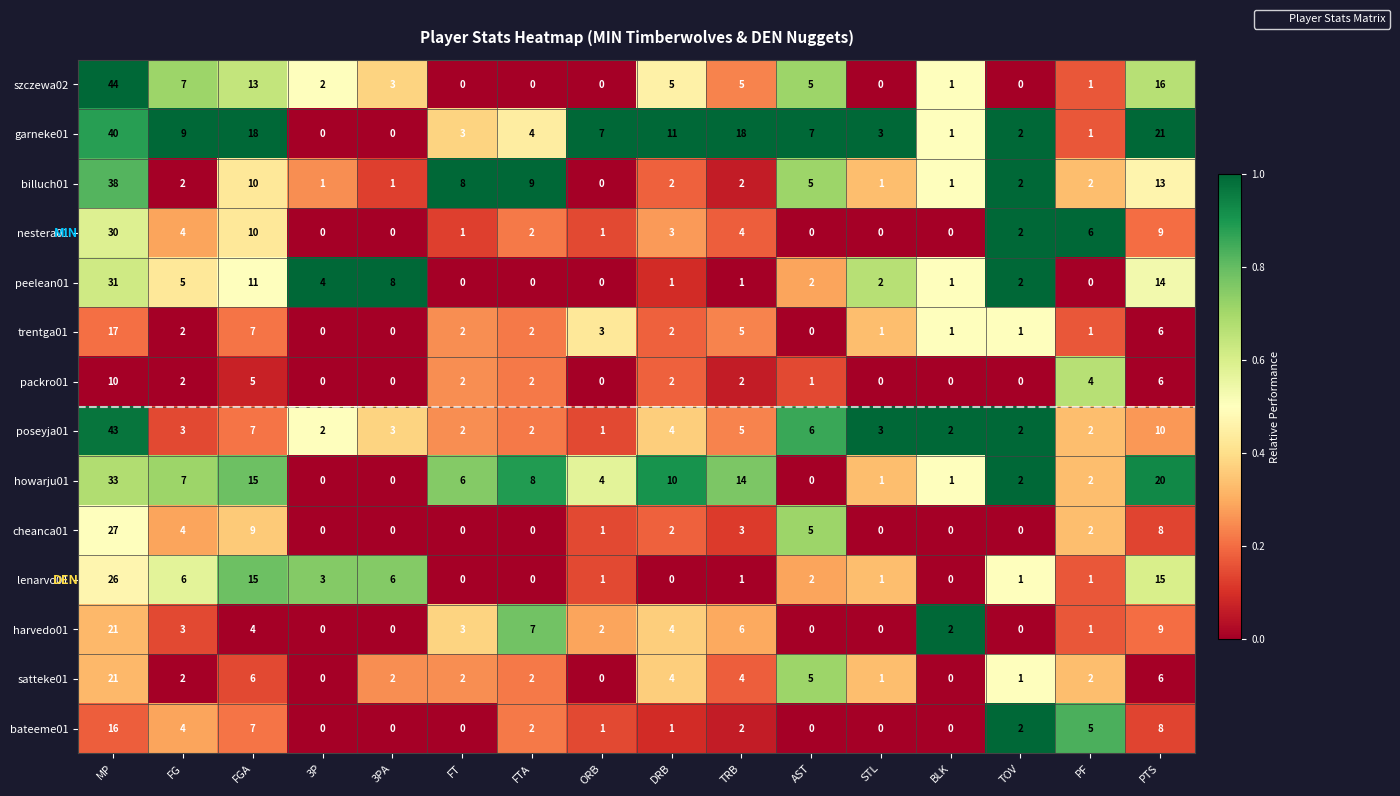

The satteke01 series shows 7 at AST. True or false?

False